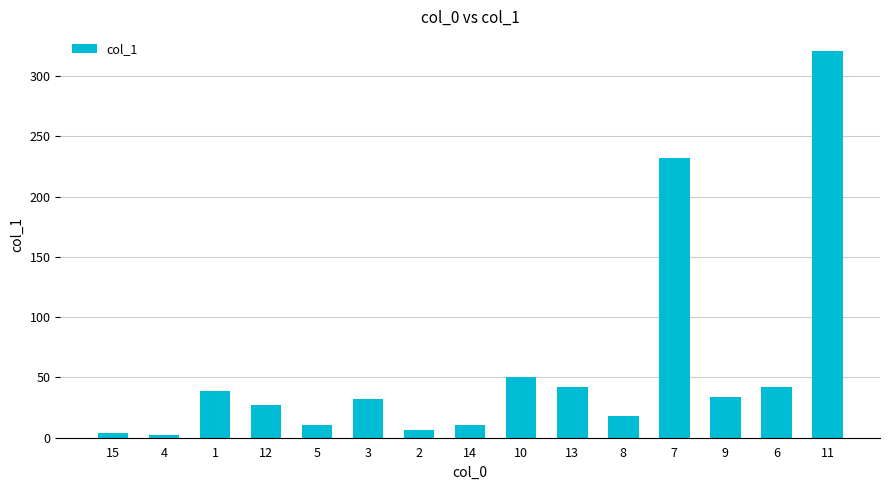

At which label is the value closest to 161?

7